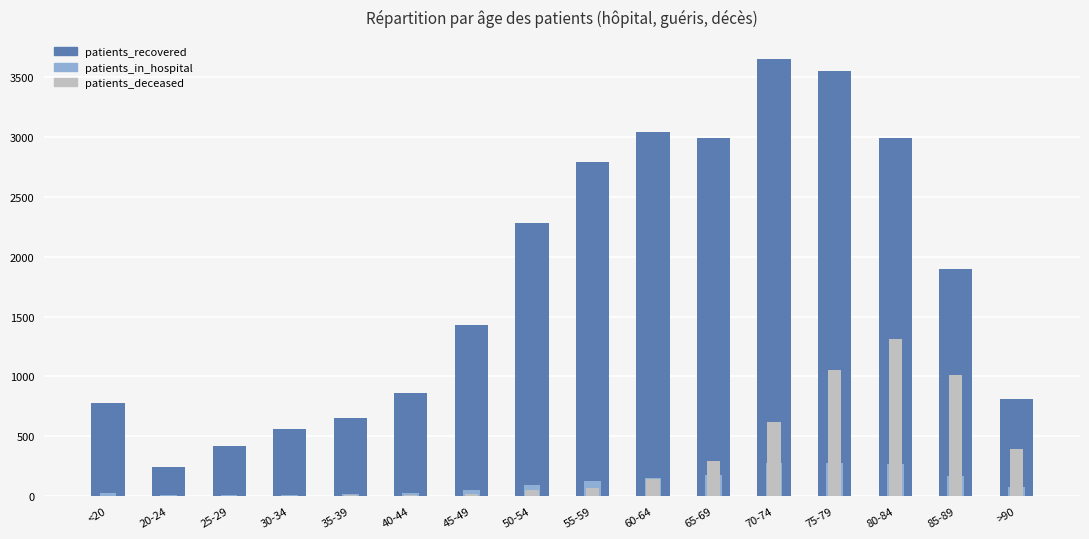

Does the chart contain any negative values?

No